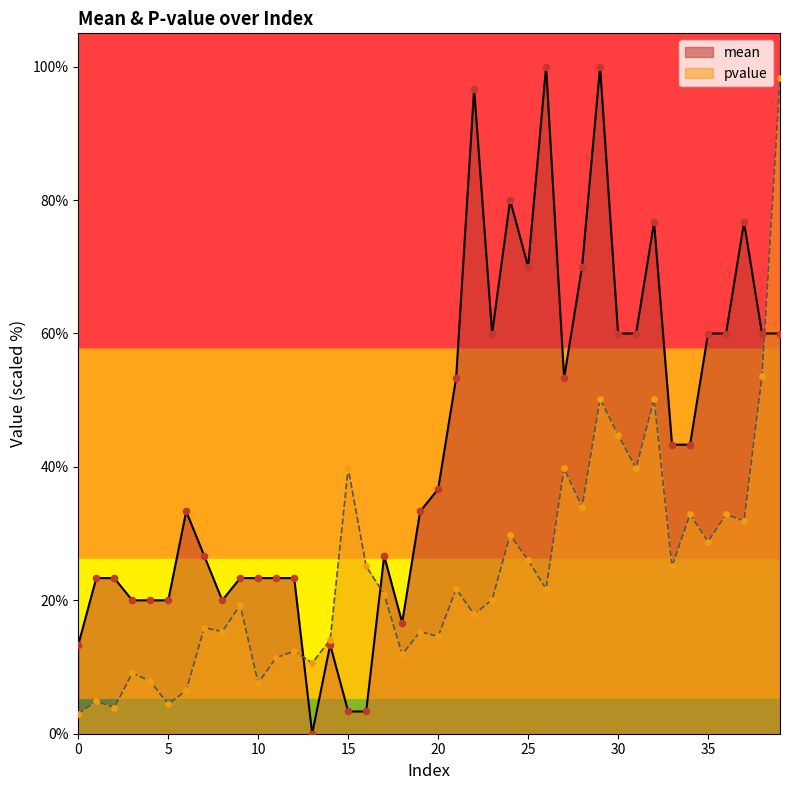

What are all the series names shown in the legend?

mean, pvalue